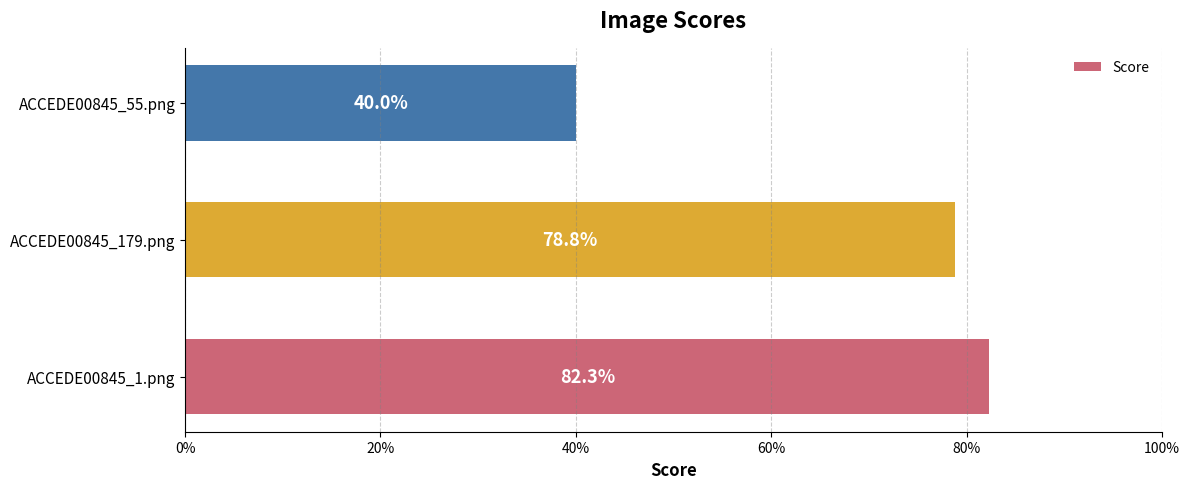

What is the maximum value shown in the chart?

0.8